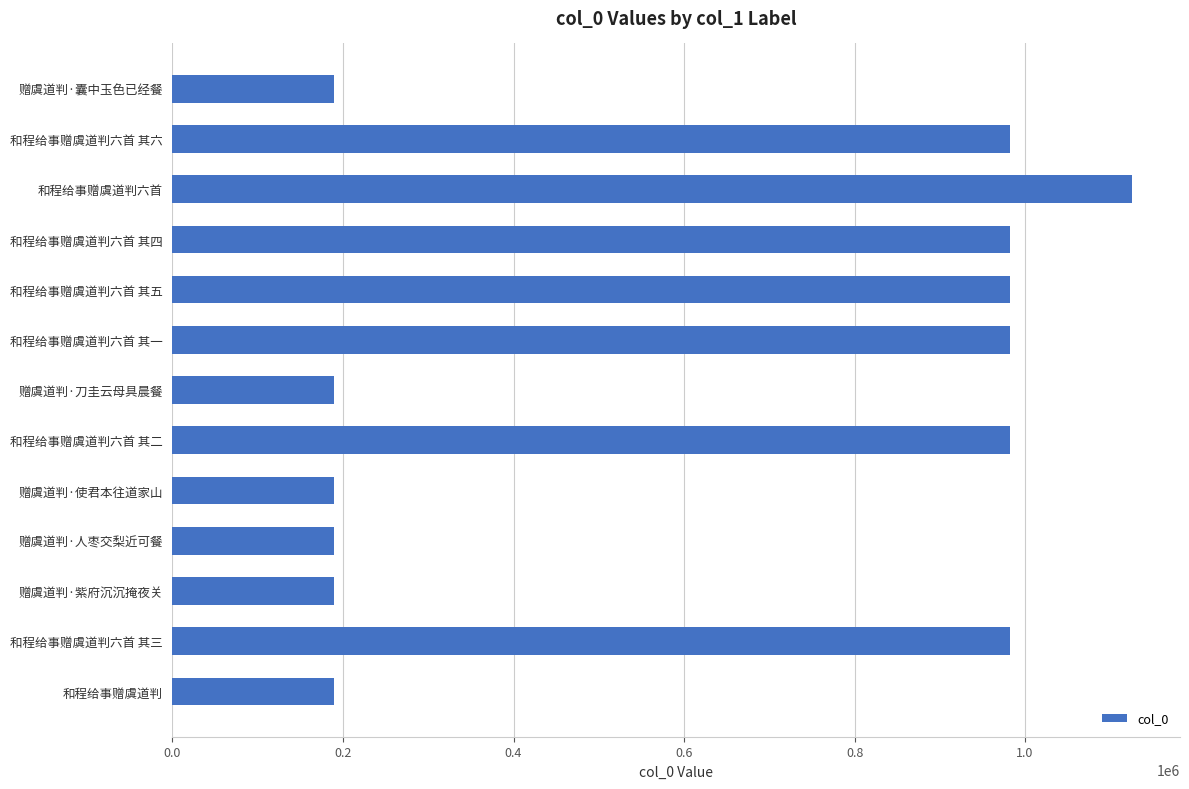

What is the ratio of the value at 和程给事赠虞道判六首 其三 to the value at 和程给事赠虞道判?

5.2